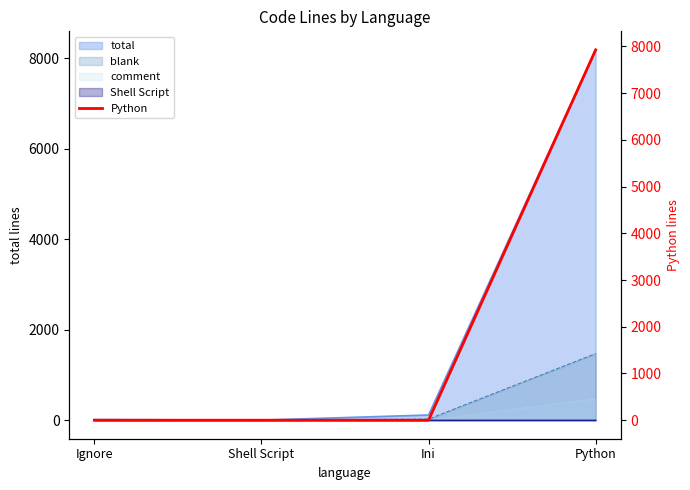

True or false: the data shows 4216 at Python.

False